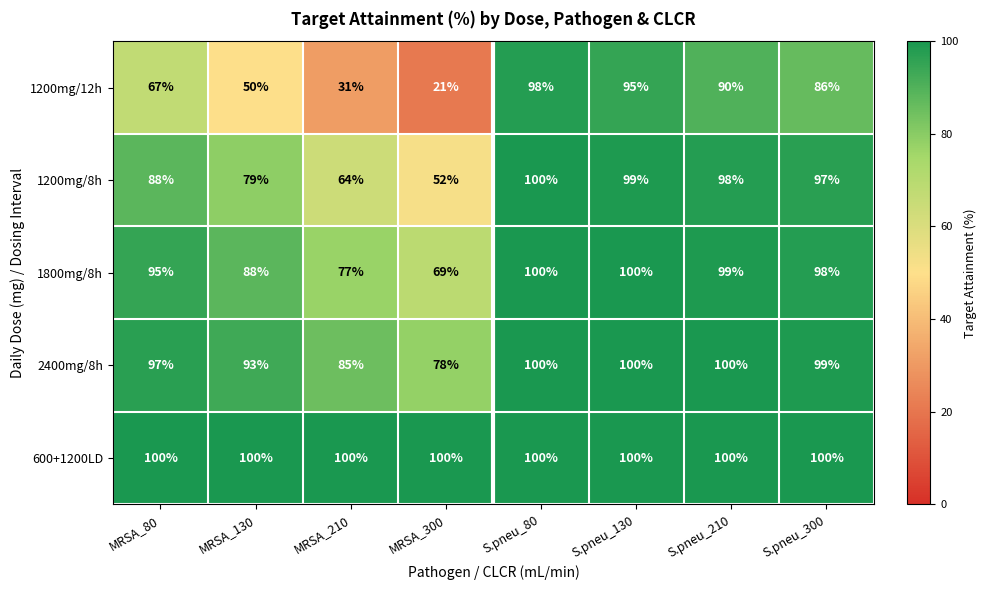

At MRSA_210, list the series in order from largest to smallest.

600+1200LD, 2400mg/8h, 1800mg/8h, 1200mg/8h, 1200mg/12h